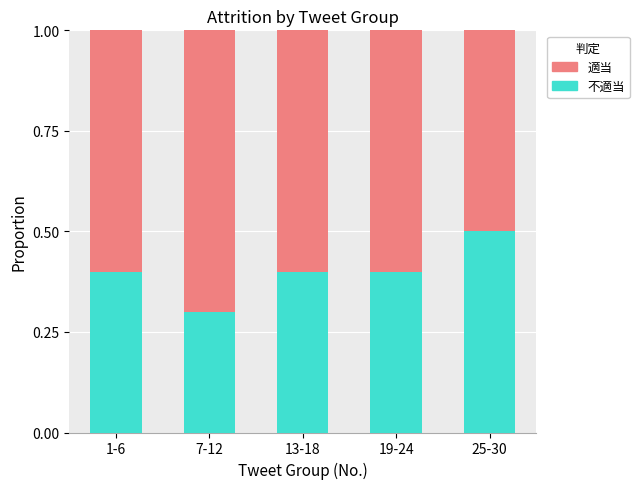

The 不適当 series shows 0.5 at 19-24. True or false?

False